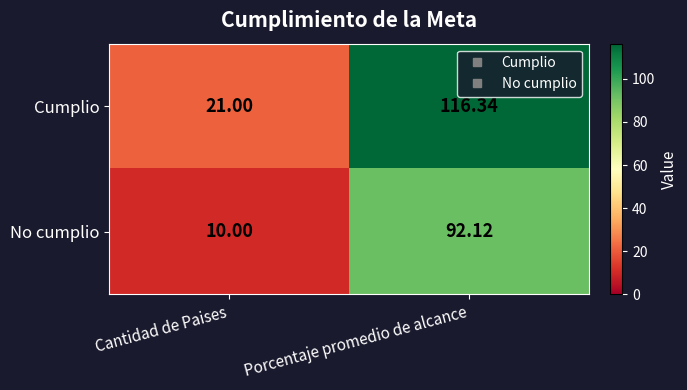

Which series has the largest range (max minus min)?

Cumplio